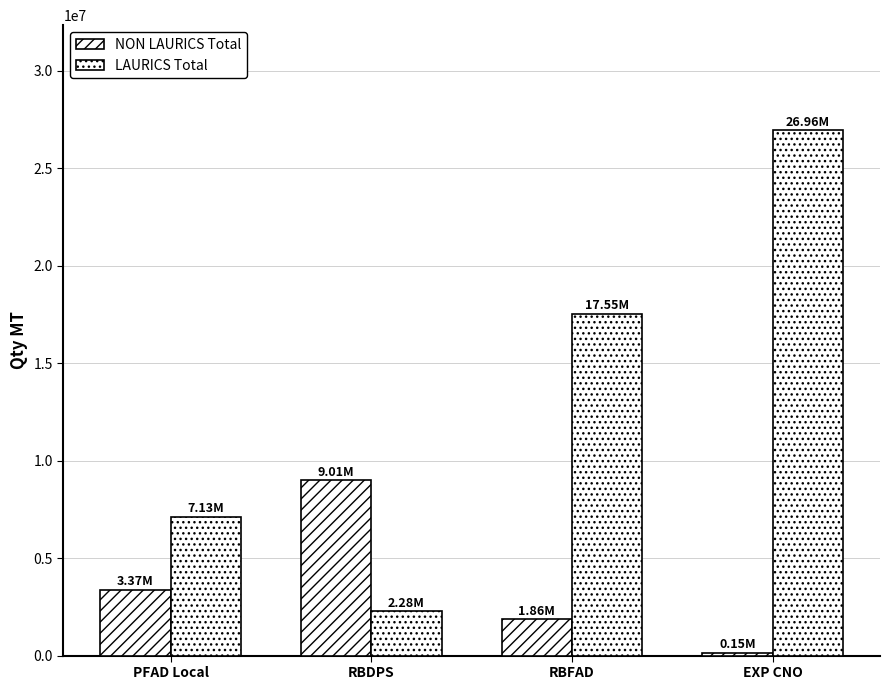

How many categories are shown in the chart?

4